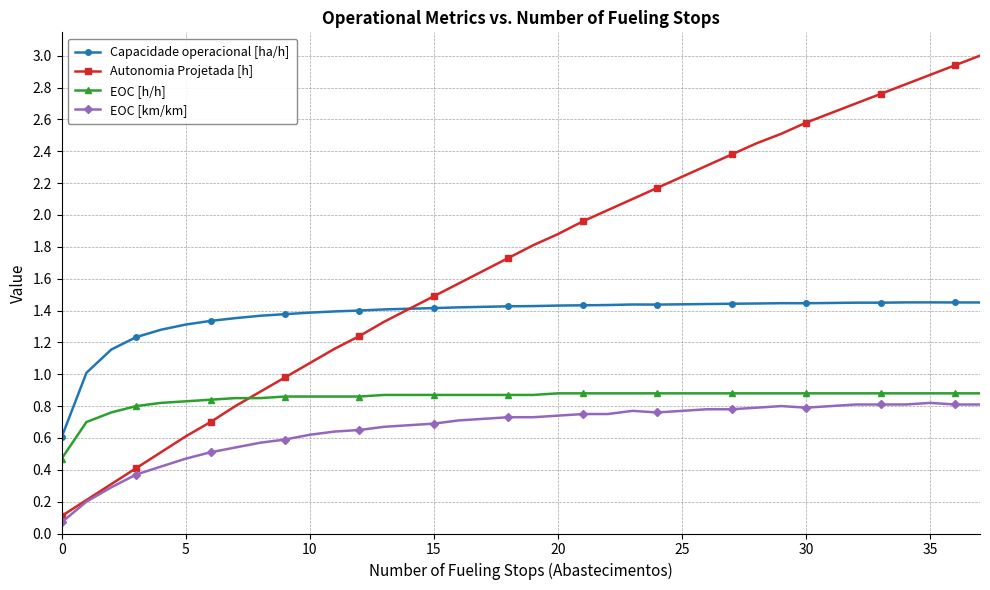

Which series has the largest total across all categories?

Autonomia Projetada [h]